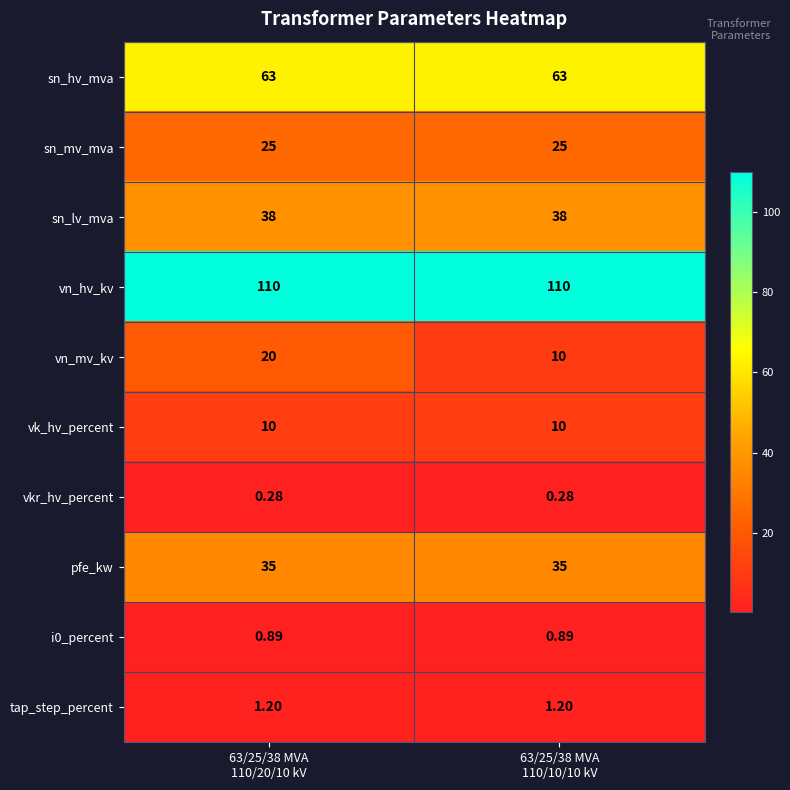

What is the difference between the highest and lowest values at 63/25/38 MVA
110/20/10 kV?

109.7